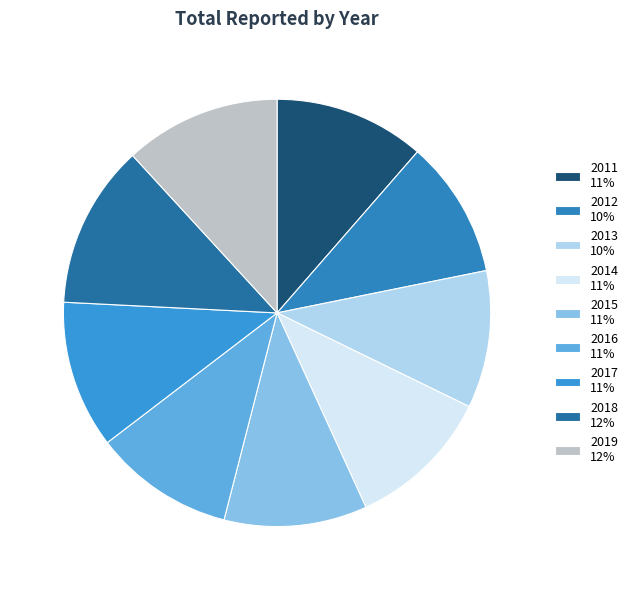

To the nearest percent, what percentage of the pie is 2019?

12%